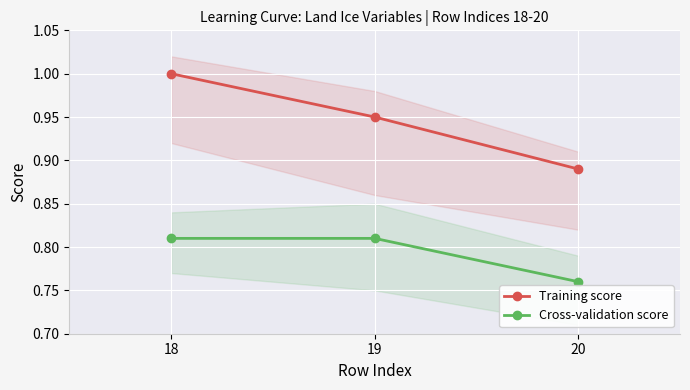

Reading right to left, transcribe all the data shown in this chart.

Training score: 0.9	0.9	1.0
Cross-validation score: 0.8	0.8	0.8